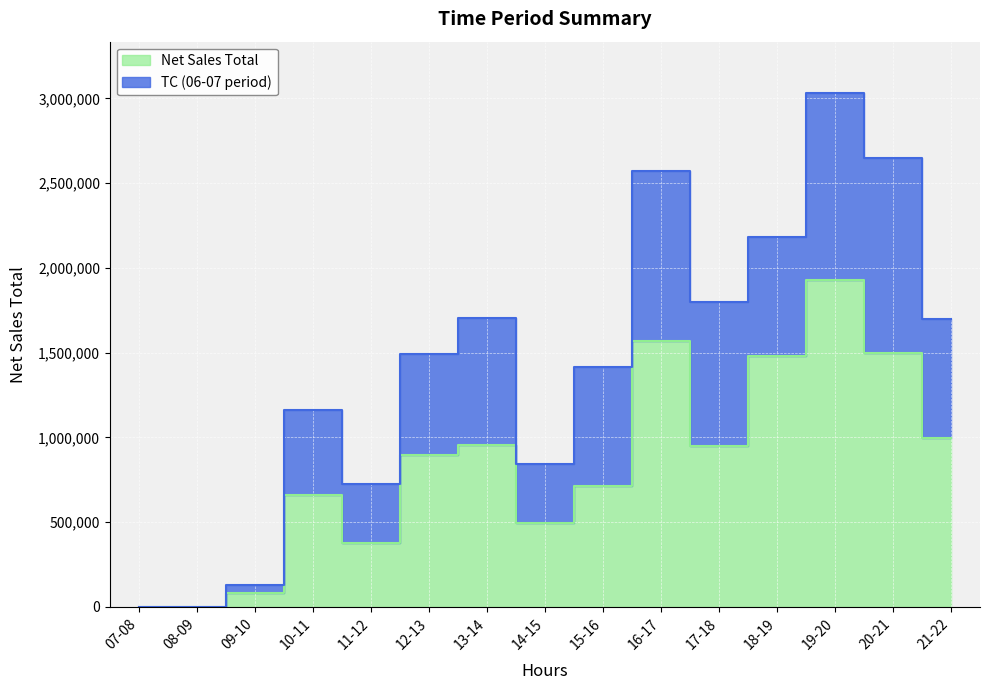

Where does the data first go above 894542?

13-14